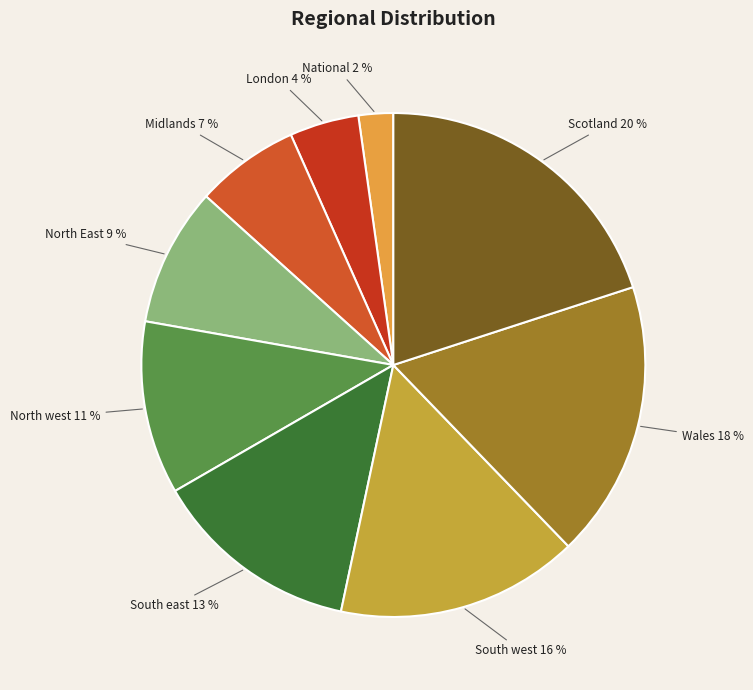

Count the number of slices in the pie.

9